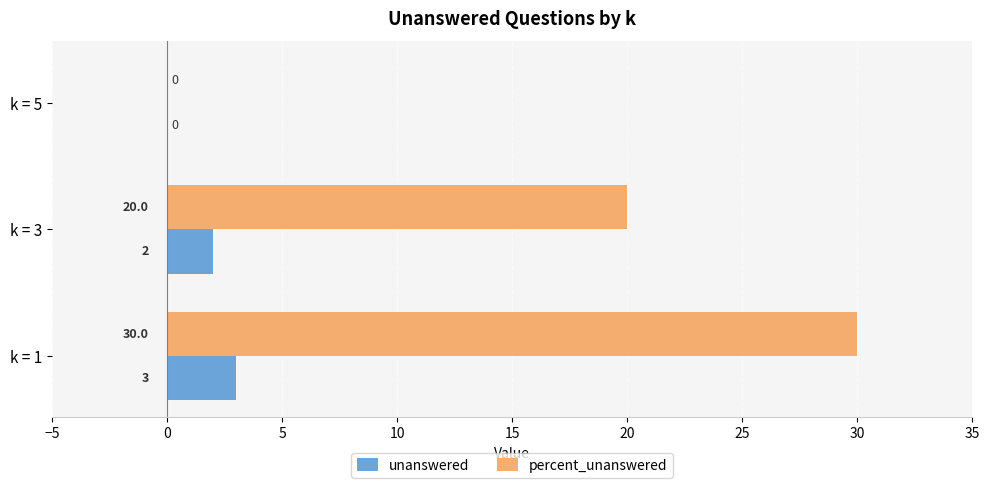

Which series has the largest total across all categories?

percent_unanswered